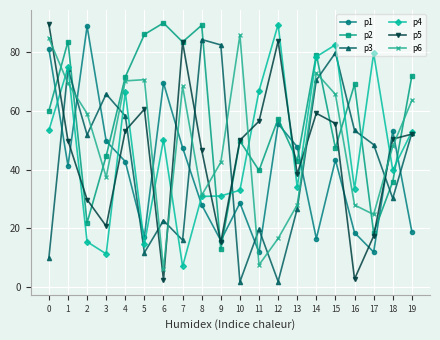

Rank the series at 5 from highest to lowest value.

p2, p6, p5, p1, p4, p3